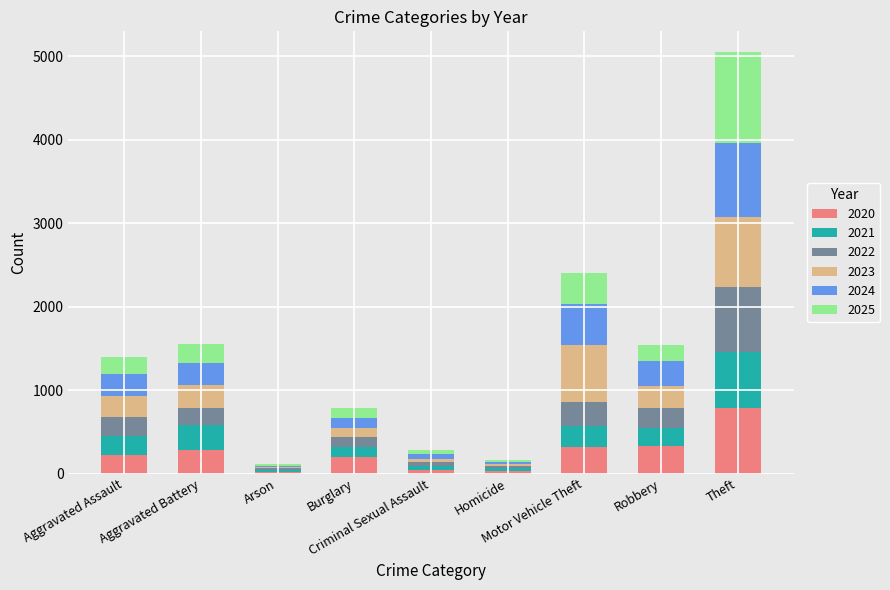

Count the number of data series in this chart.

6